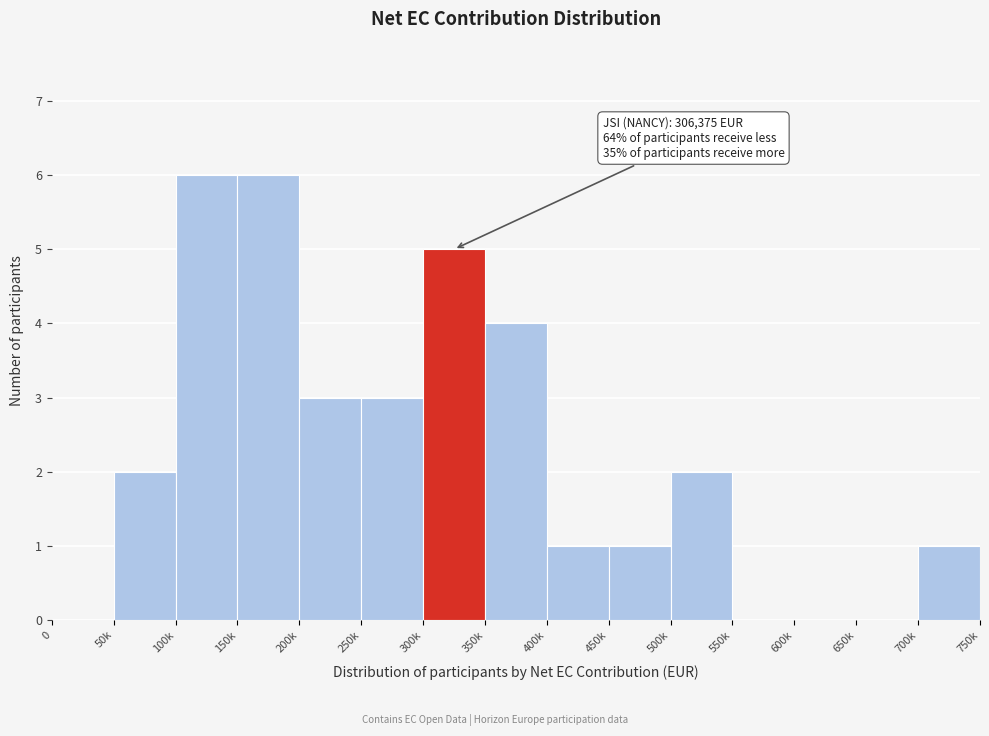

Reading right to left, extract all data points from this chart.

700k=1	650k=0	600k=0	550k=0	500k=2	450k=1	400k=1	350k=4	300k=5	250k=3	200k=3	150k=6	100k=6	50k=2	0=0